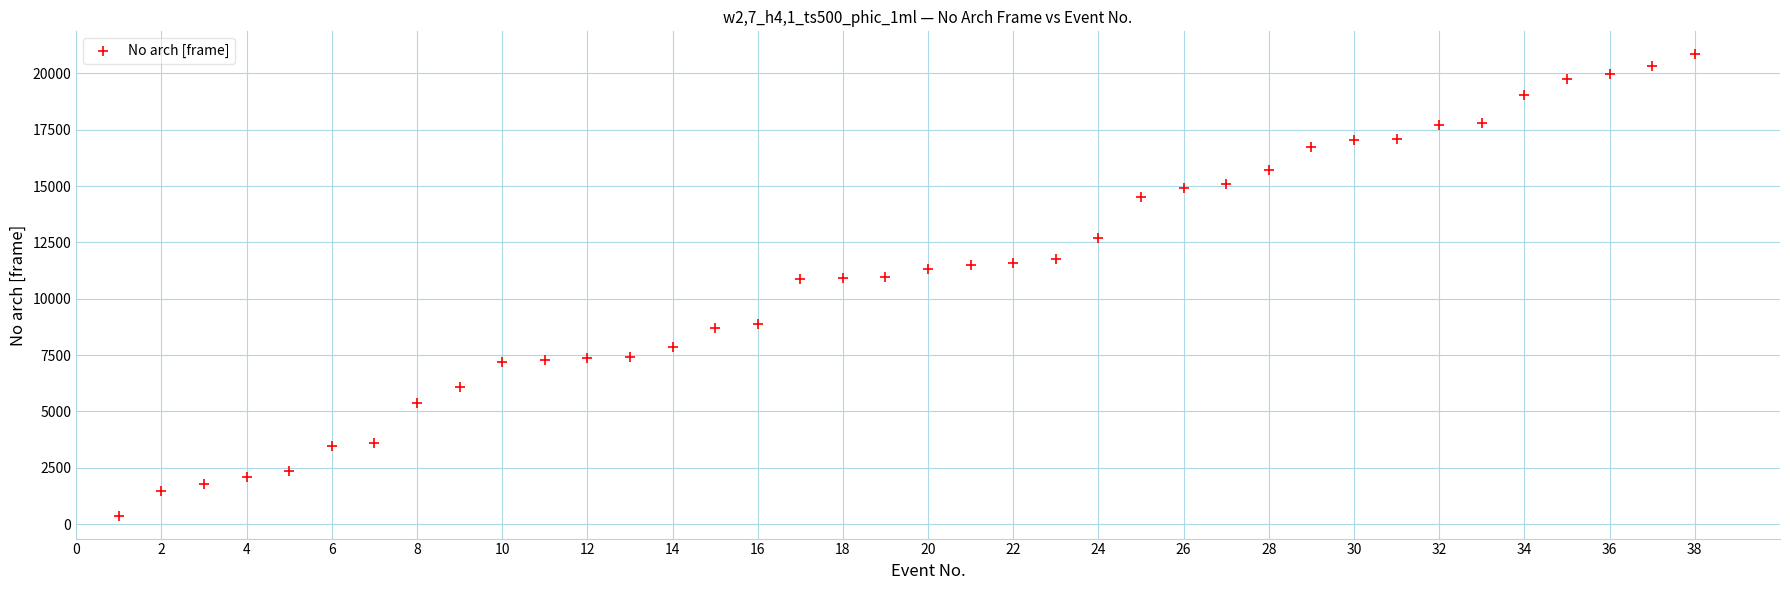

What is the range of X values (max minus min)?

37